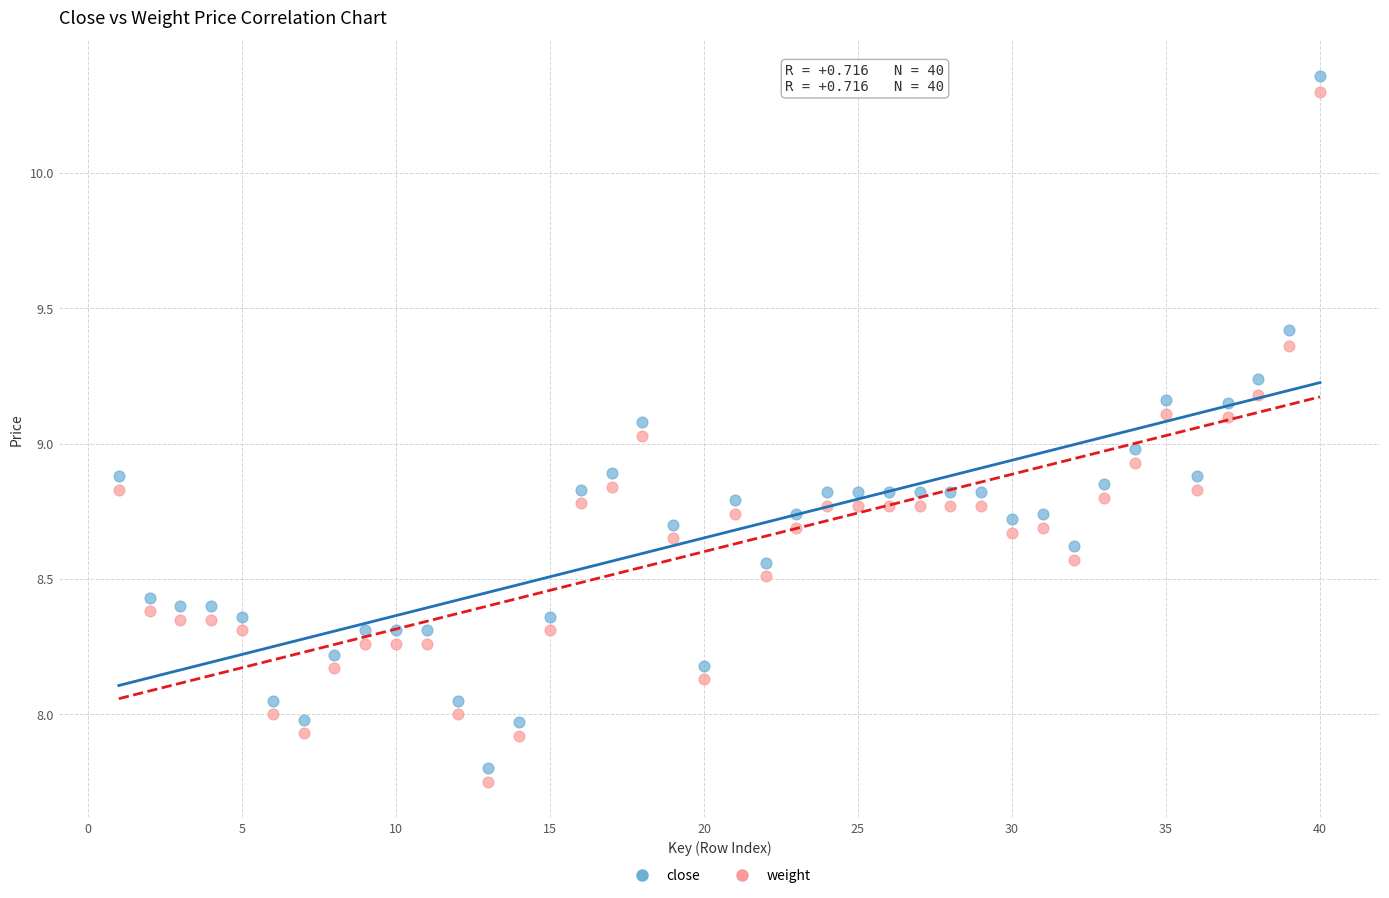

What is the X range (max minus min) for the scatter plot?

39.0